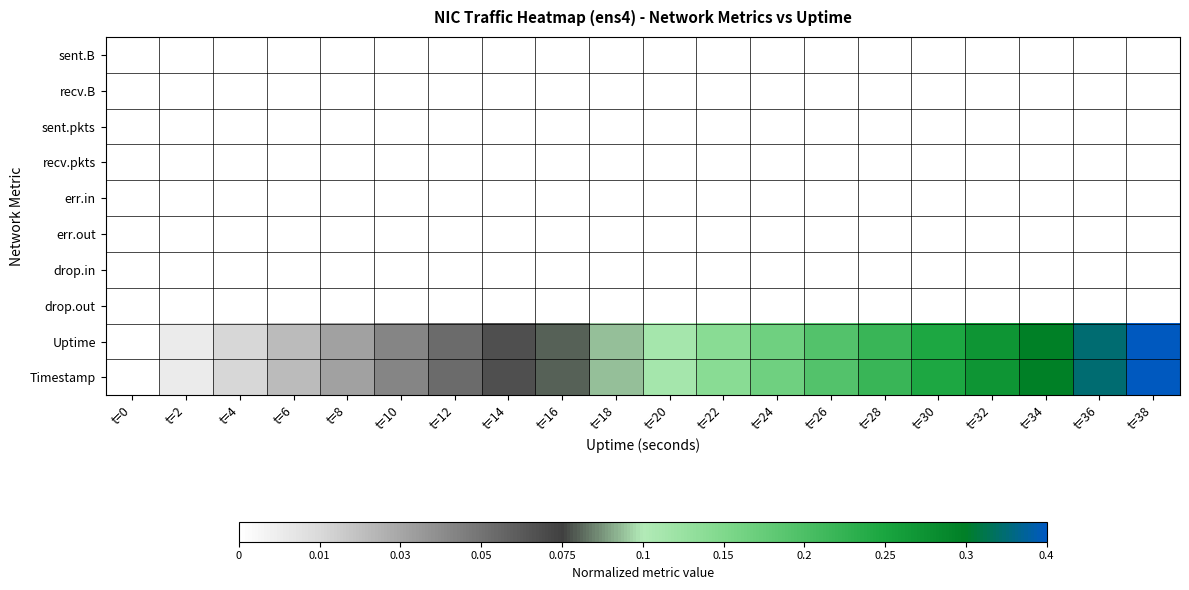

What is the total value across all series at t=4?

0.2